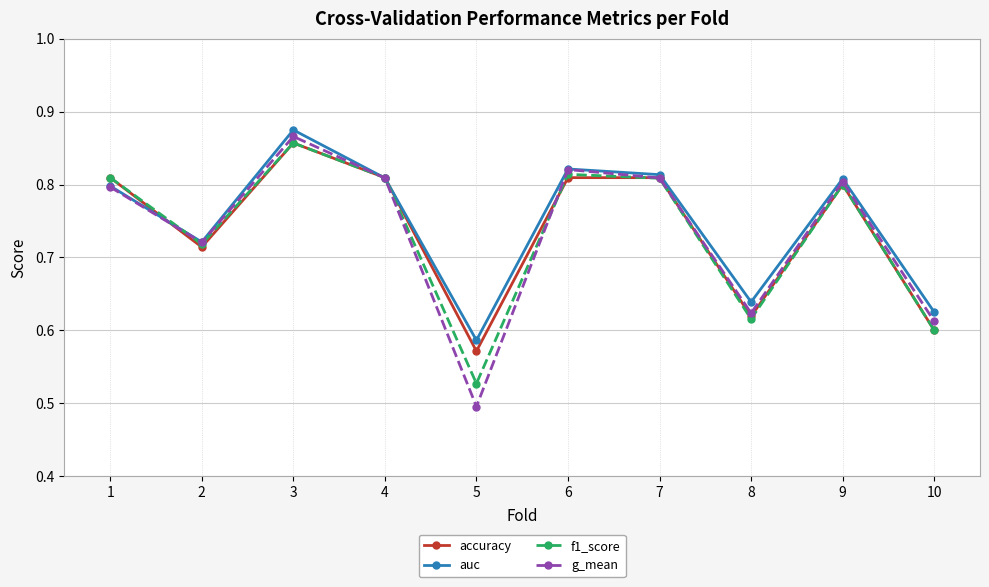

Which label corresponds to the largest value in the chart?

3